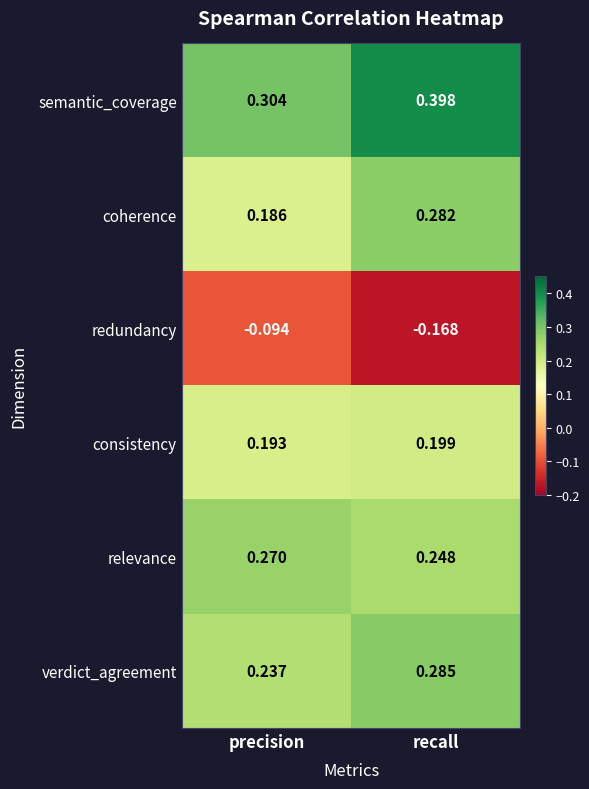

How many series are shown in this chart?

6